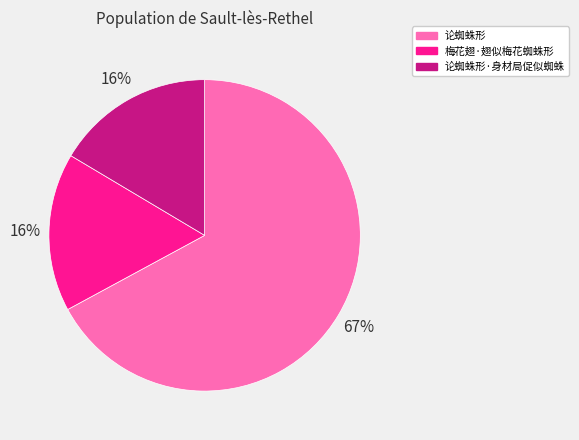

What percentage is the 梅花翅·翅似梅花蜘蛛形 slice, to the nearest percent?

16%